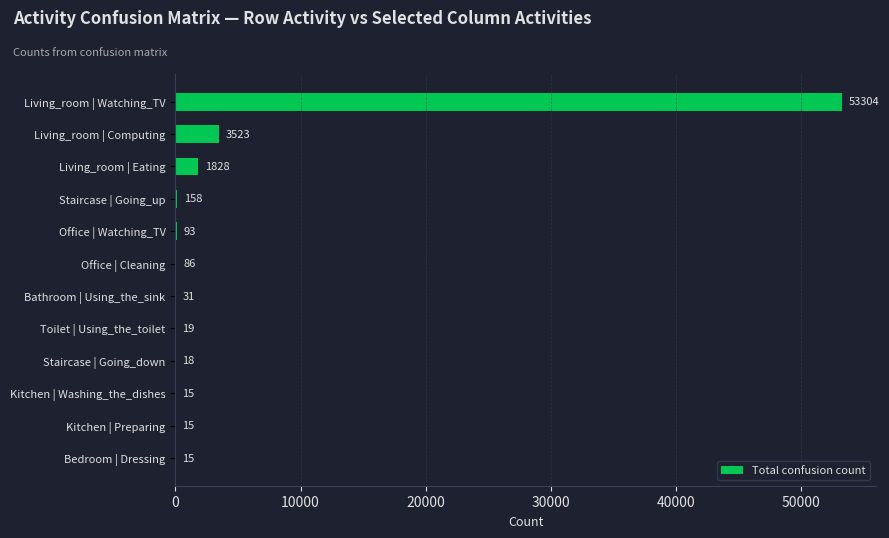

True or false: the data shows 93 at Office | Watching_TV.

True